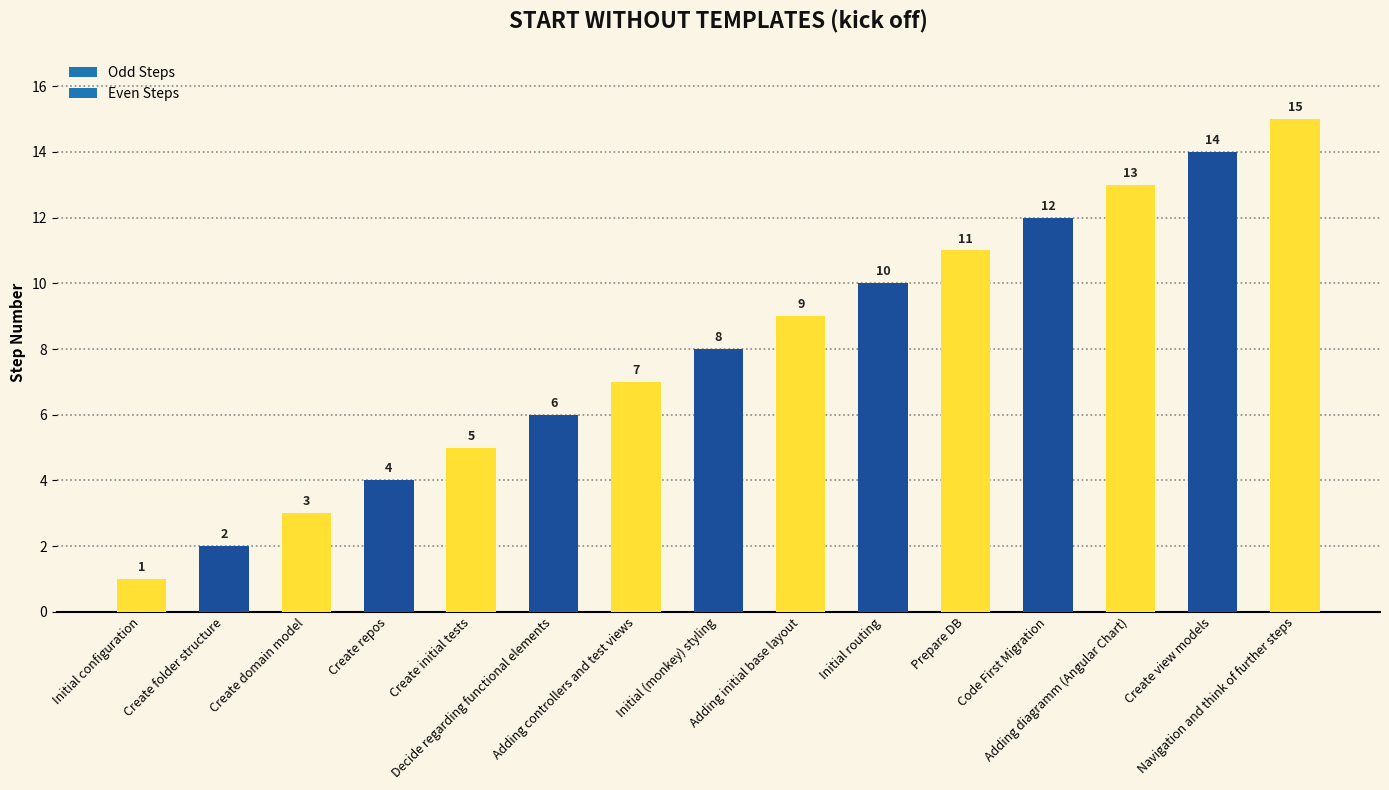

How many bars are there in total?

15